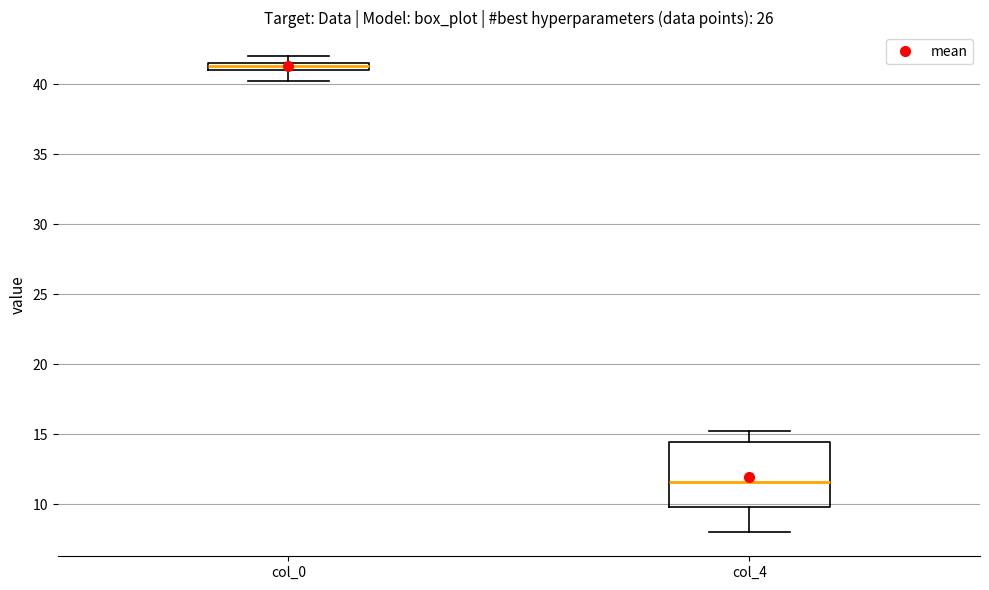

Which box's median line is the lowest?

col_4